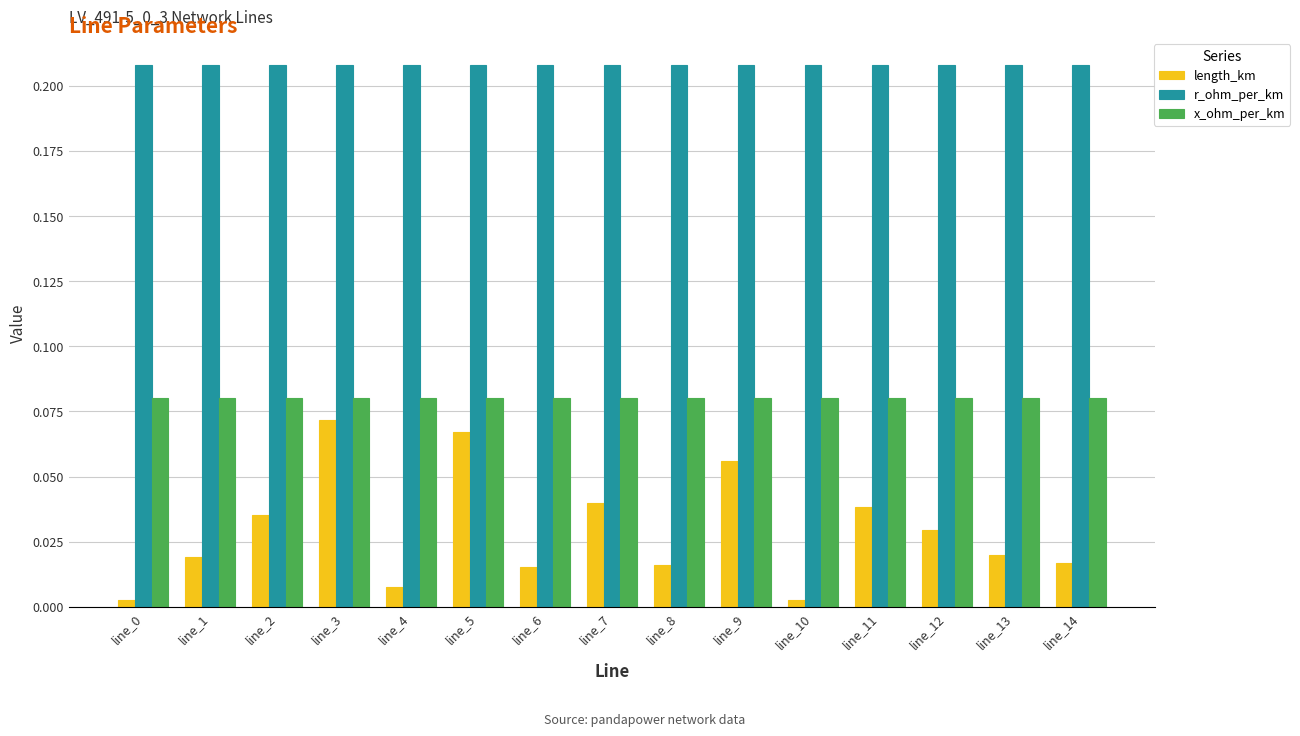

What is the sum of the r_ohm_per_km values at line_12 and line_4?

0.4